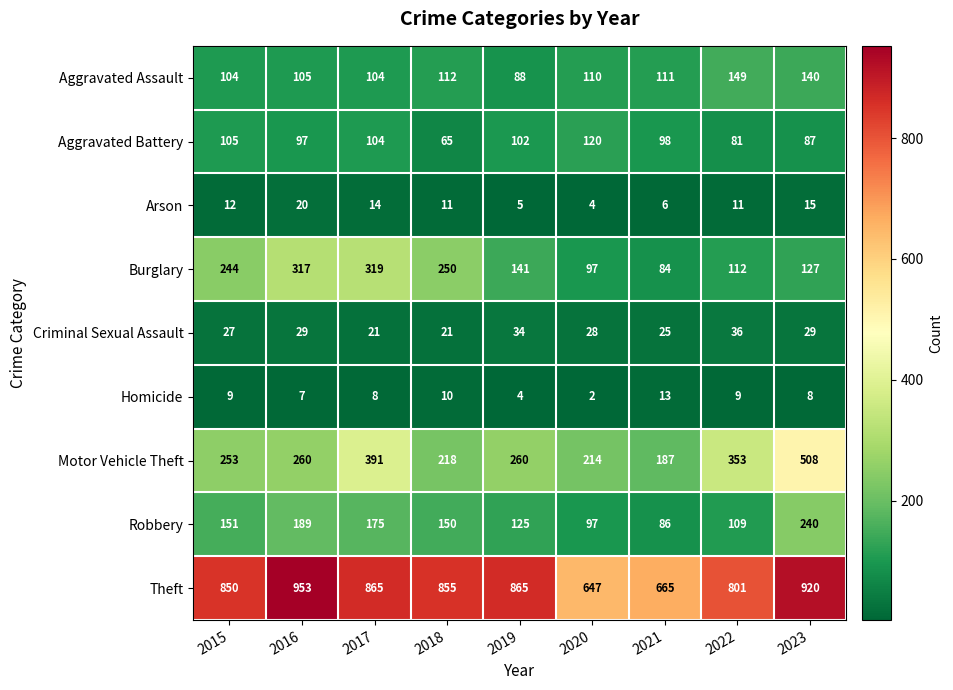

The Motor Vehicle Theft series shows 391 at 2017. True or false?

True